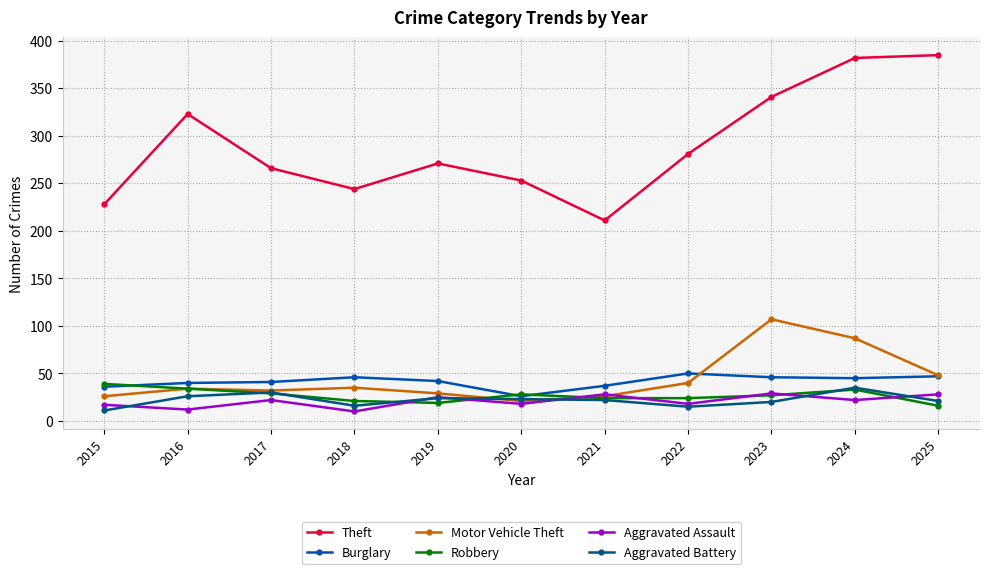

What is the difference between the second highest and minimum values in the Aggravated Battery series?

19